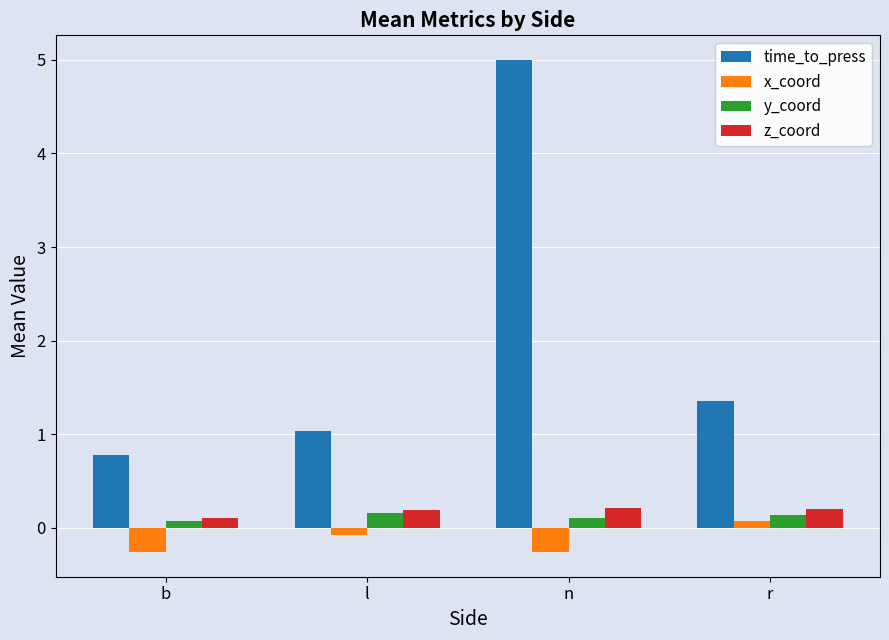

What are all the series names shown in the legend?

time_to_press, x_coord, y_coord, z_coord